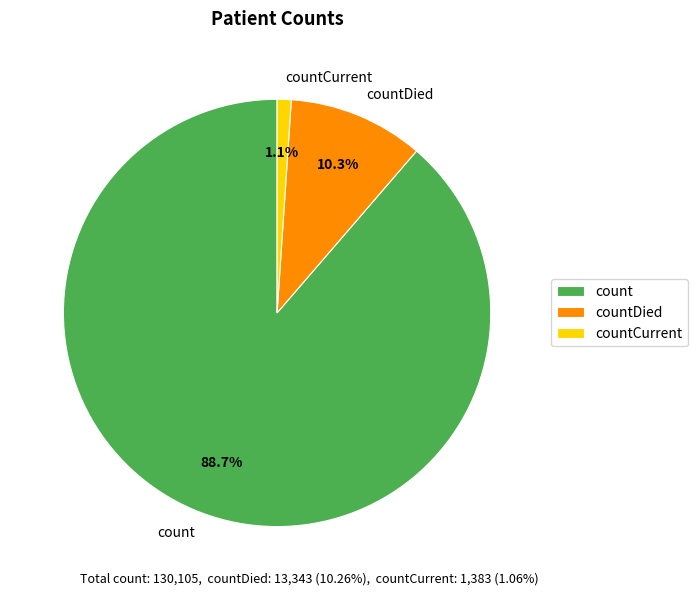

To the nearest percent, what percentage of the pie is countDied?

10%